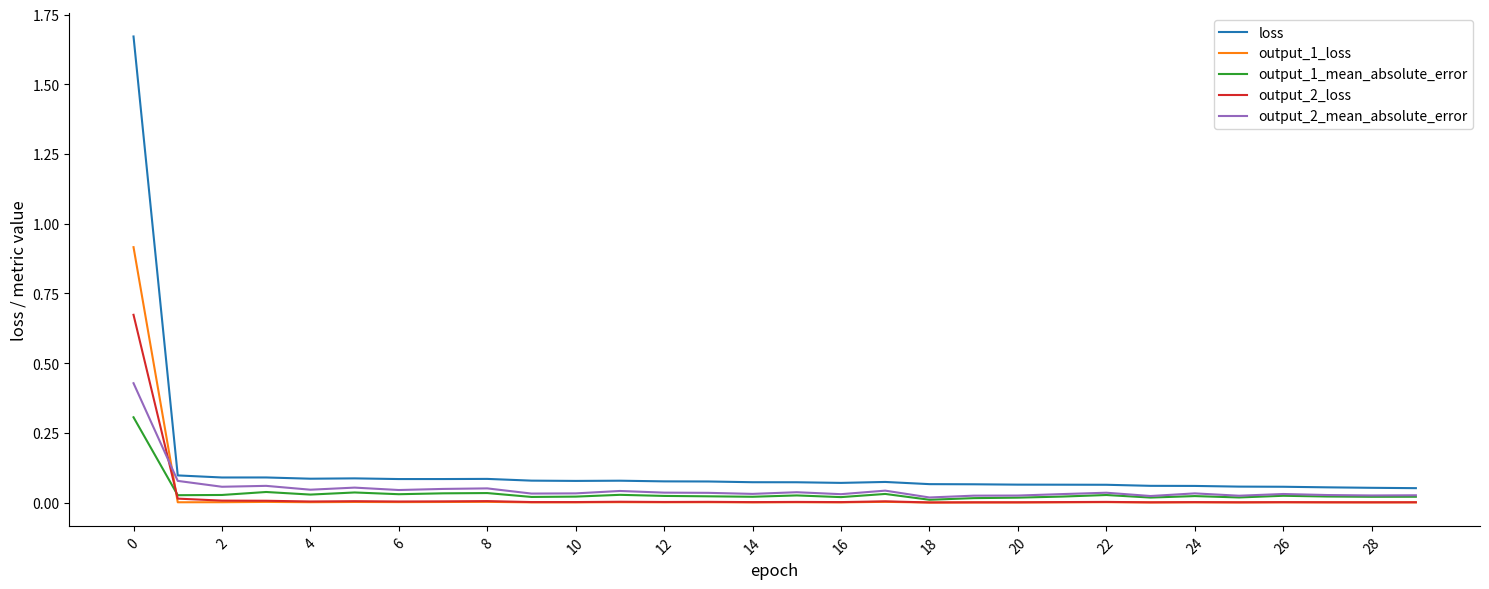

Does the chart have visible grid lines?

No